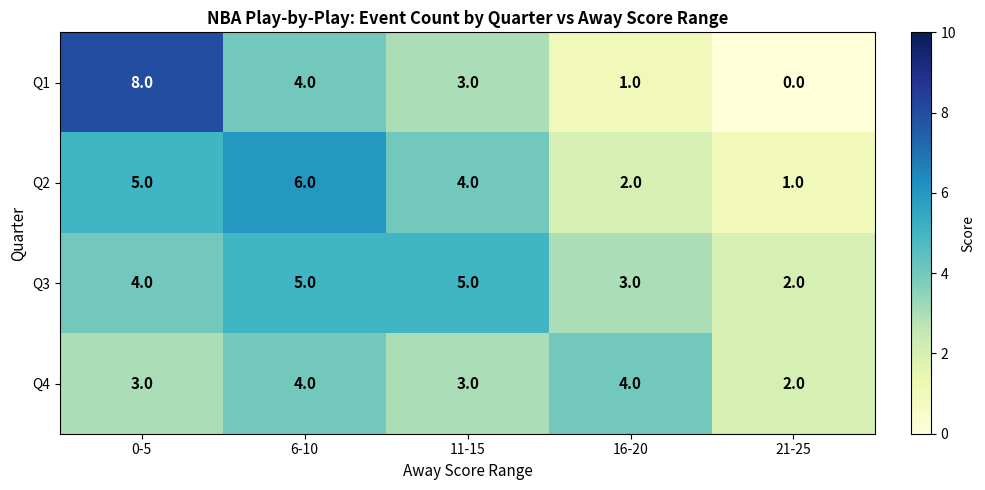

How many data points does each series have?

5